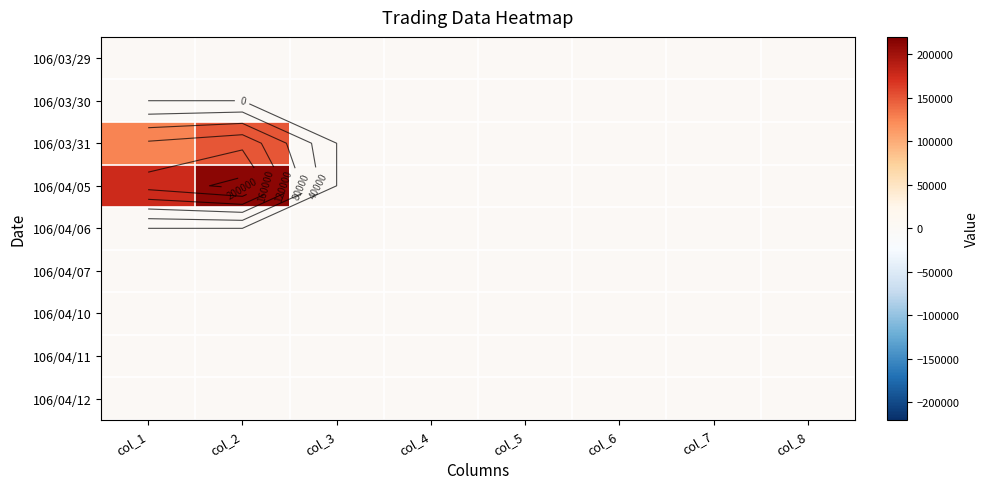

Is it true that 106/04/07 equals 0 at col_7?

True